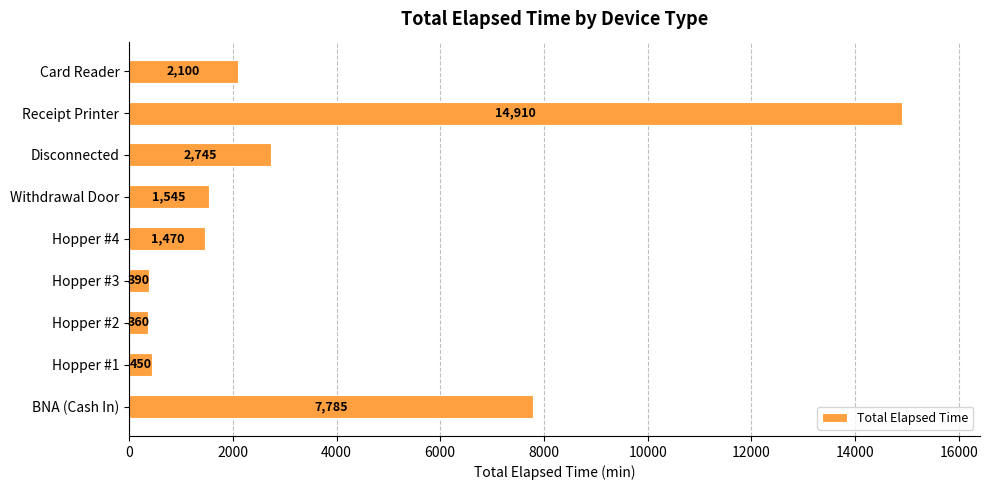

Is it true that the value at Hopper #4 is 1470?

True